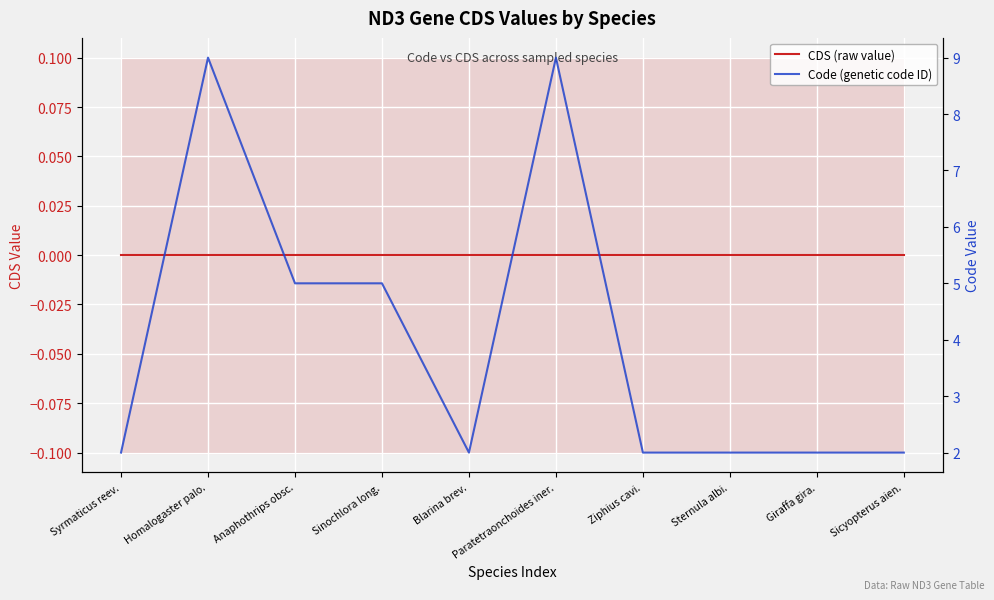

Reading right to left, what are all the values shown in this chart?

CDS (raw value): Sicyopterus aien.=0	Giraffa gira.=0	Sternula albi.=0	Ziphius cavi.=0	Paratetraonchoides iner.=0	Blarina brev.=0	Sinochlora long.=0	Anaphothrips obsc.=0	Homalogaster palo.=0	Syrmaticus reev.=0
Code (genetic code ID): Sicyopterus aien.=2	Giraffa gira.=2	Sternula albi.=2	Ziphius cavi.=2	Paratetraonchoides iner.=9	Blarina brev.=2	Sinochlora long.=5	Anaphothrips obsc.=5	Homalogaster palo.=9	Syrmaticus reev.=2